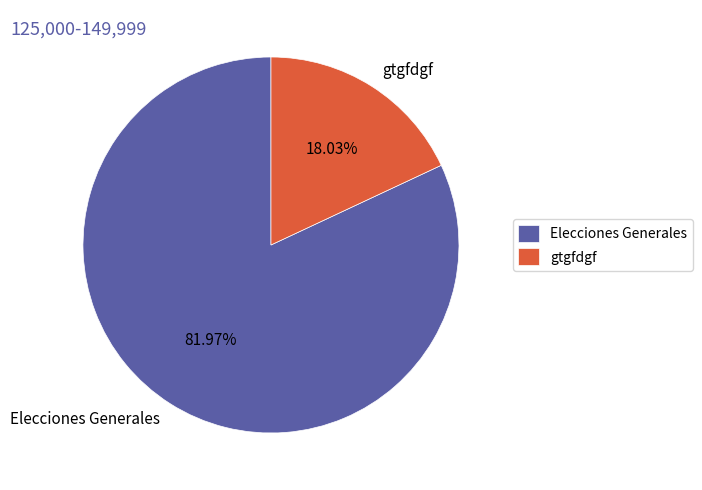

The gtgfdgf slice represents 18% of the pie. True or false?

True